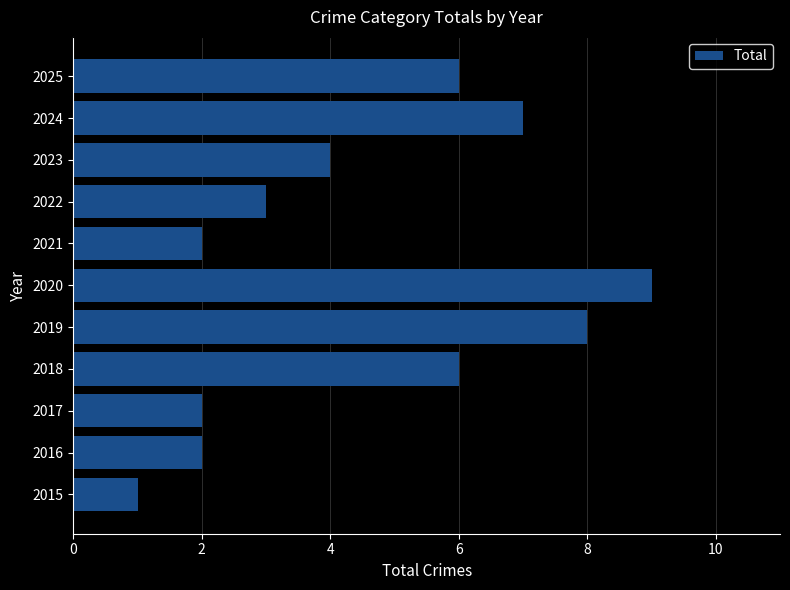

What is the sum of the values at 2021 and 2017?

4